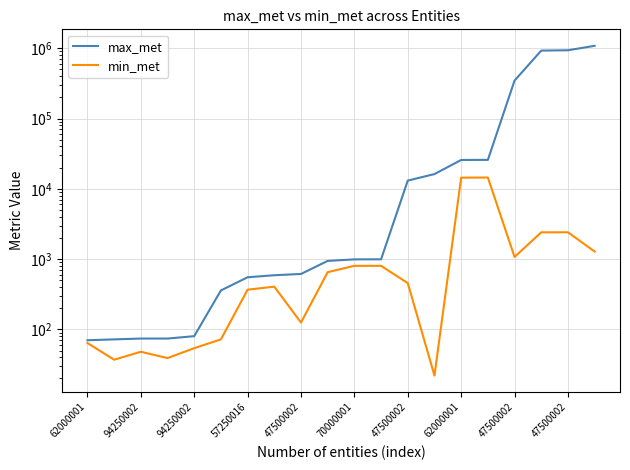

What is the value of the min_met point at the 11th from the left?

801